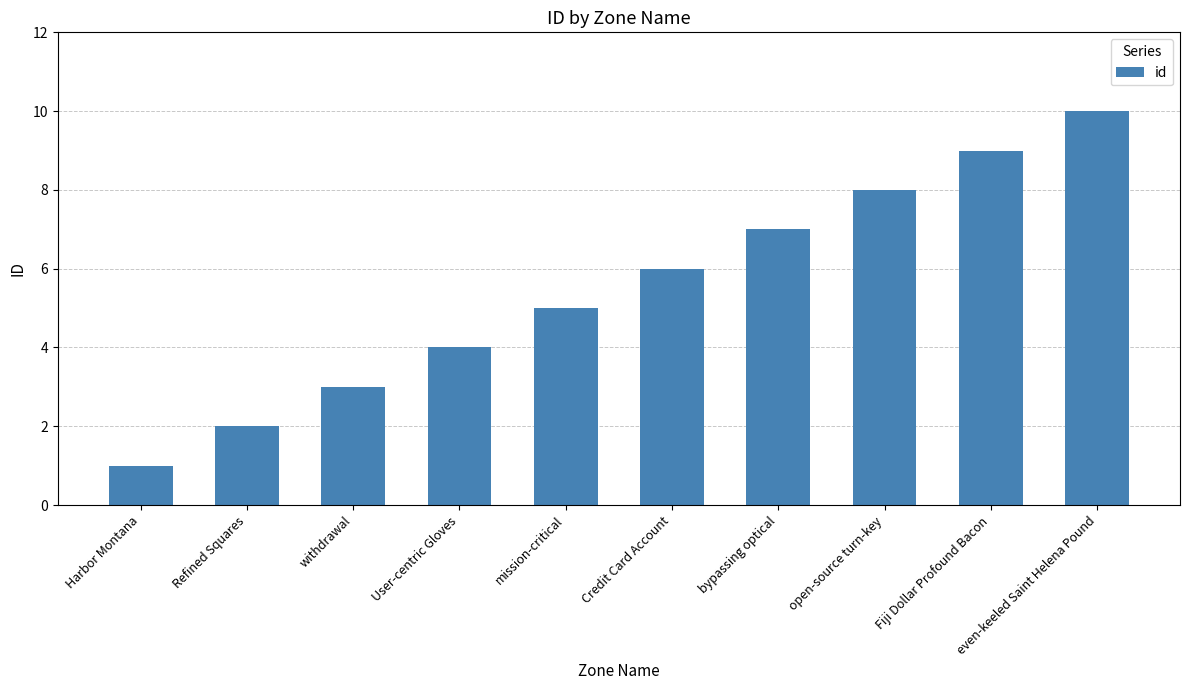

List the labels in order of value, largest first.

even-keeled Saint Helena Pound, Fiji Dollar Profound Bacon, open-source turn-key, bypassing optical, Credit Card Account, mission-critical, User-centric Gloves, withdrawal, Refined Squares, Harbor Montana